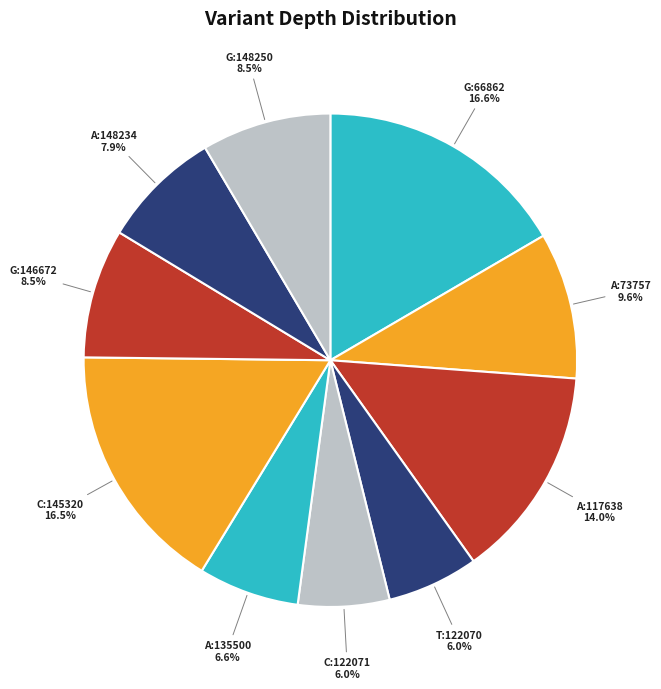

How many slices are in this pie chart?

10